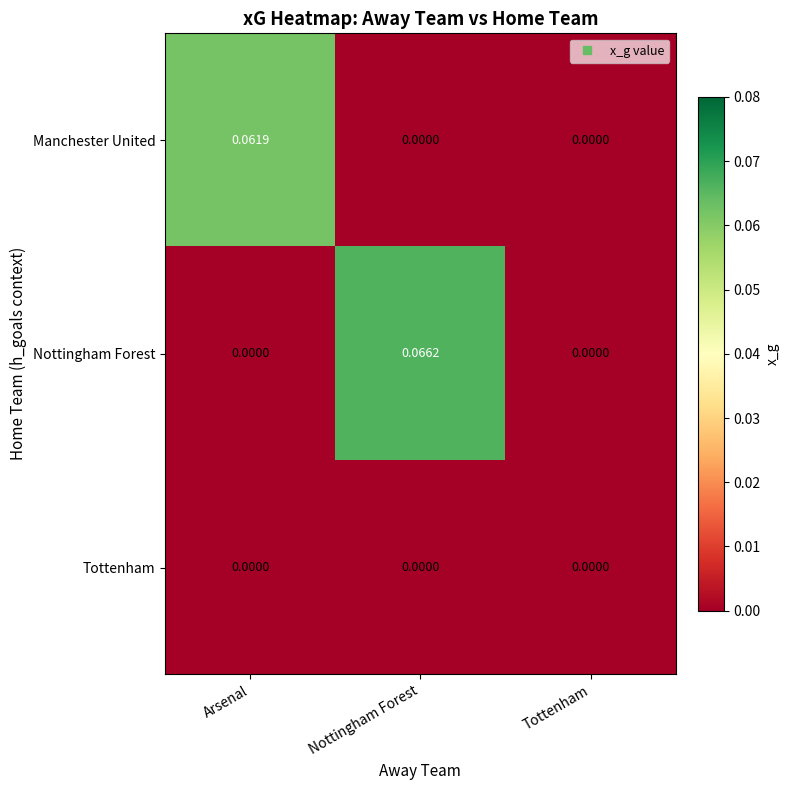

List the series in order of their peak value, lowest first.

Tottenham, Manchester United, Nottingham Forest